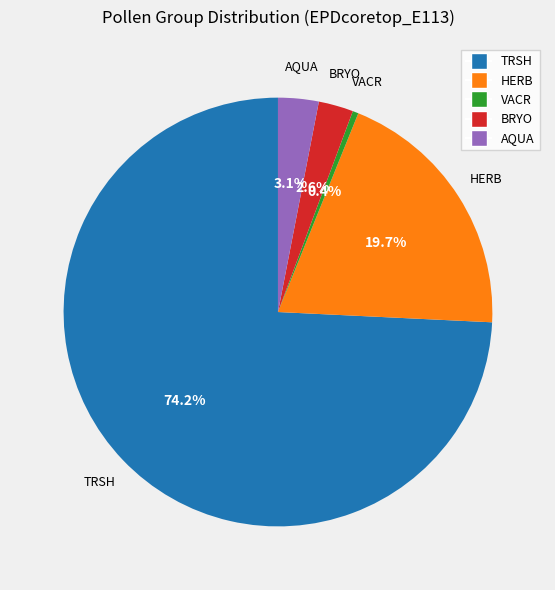

How many segments does this pie chart have?

5